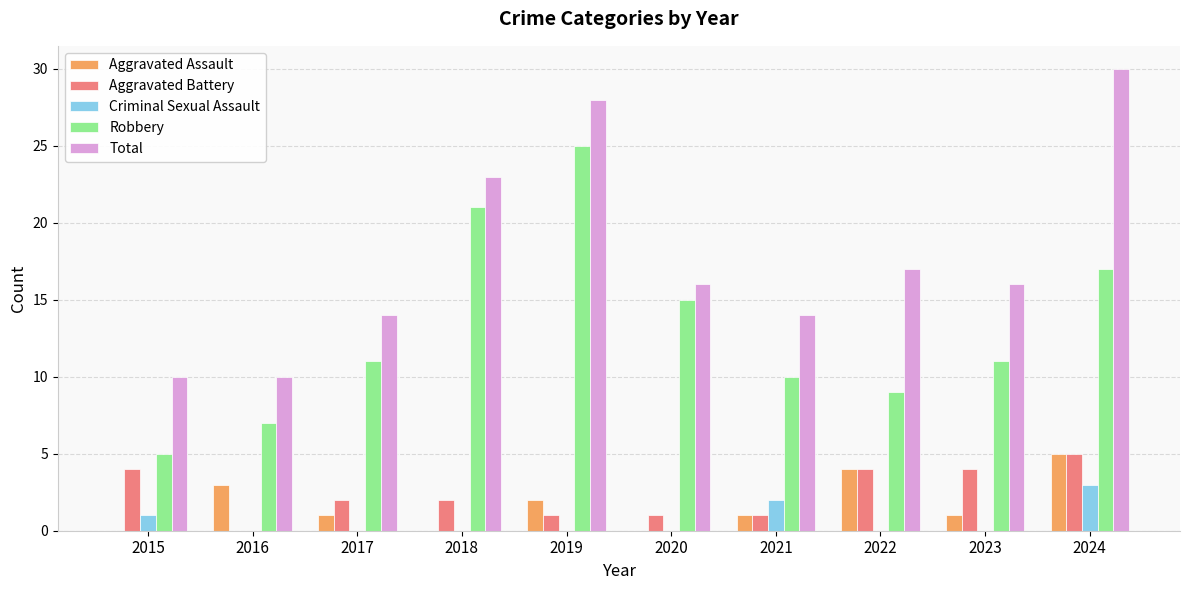

Are the bars horizontal?

No